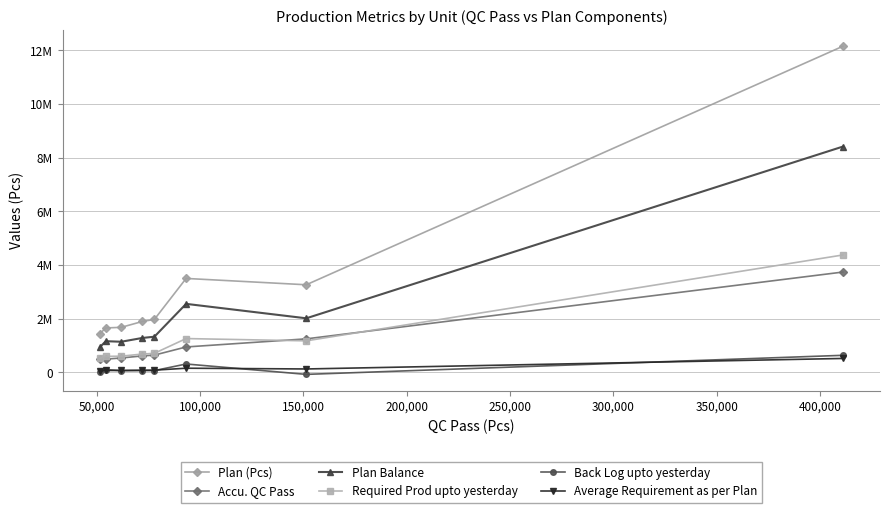

What is the difference between the maximum and second lowest values in the Plan (Pcs) series?

10497999